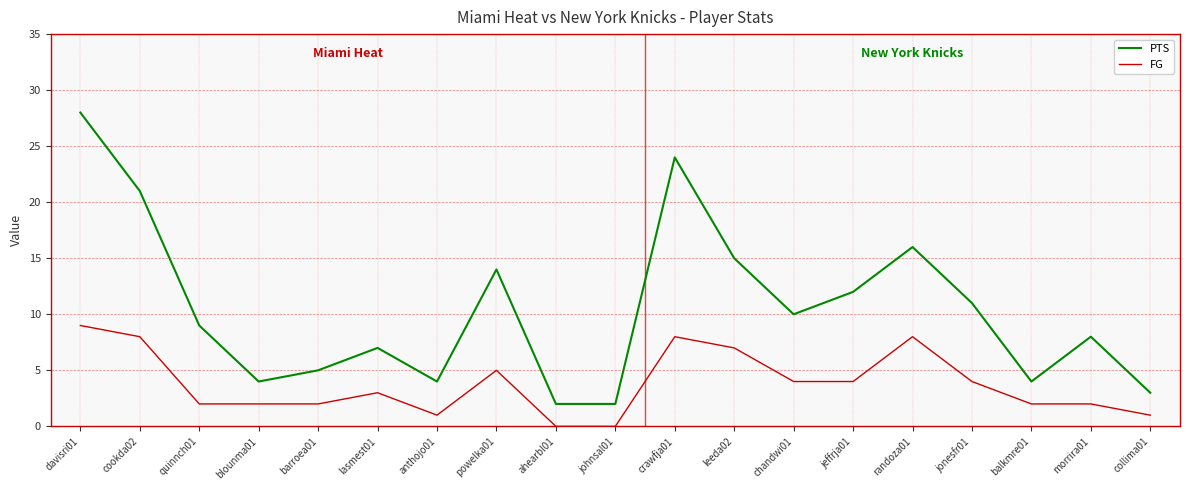

Between cookda02 and johnsal01, which series saw the biggest shift?

PTS